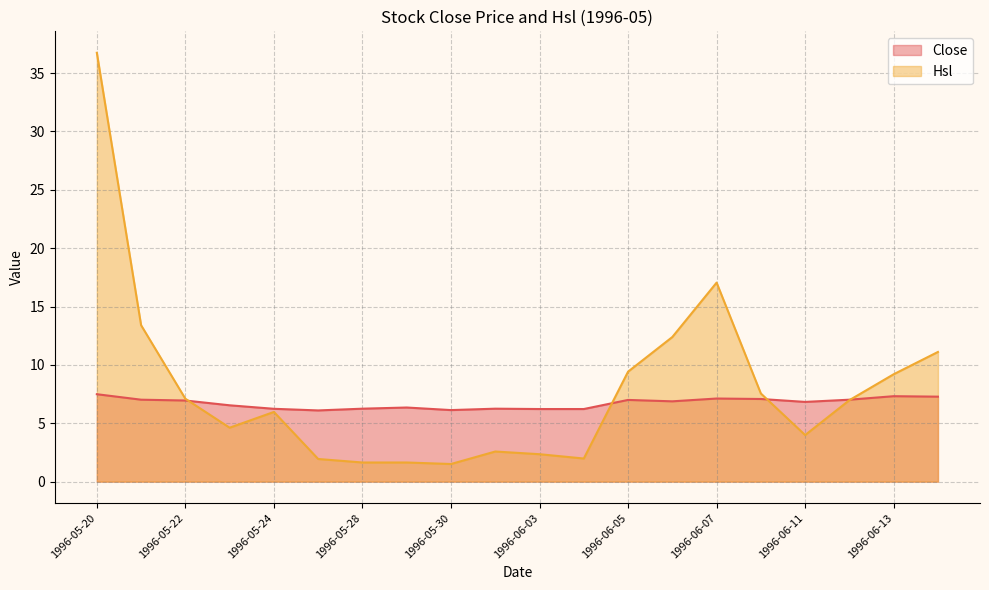

What is the total value across all series at 1996-06-07?

24.2